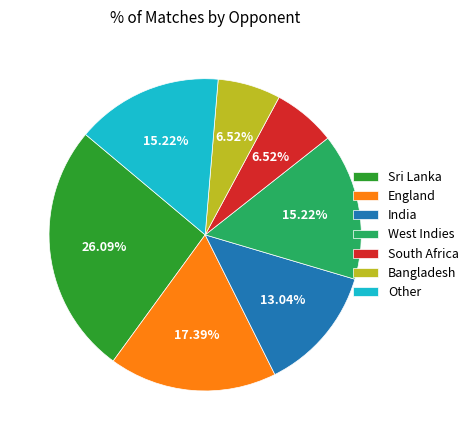

Approximately how many times larger is the value at Other compared to Bangladesh?

2.3